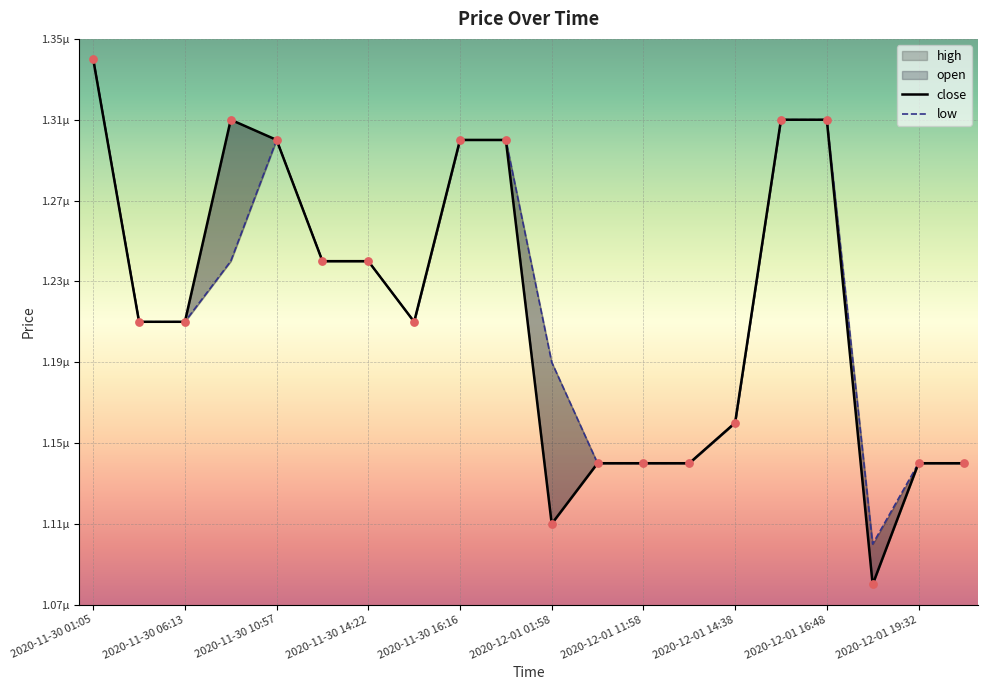

Which series has the largest Y range (max minus min)?

close